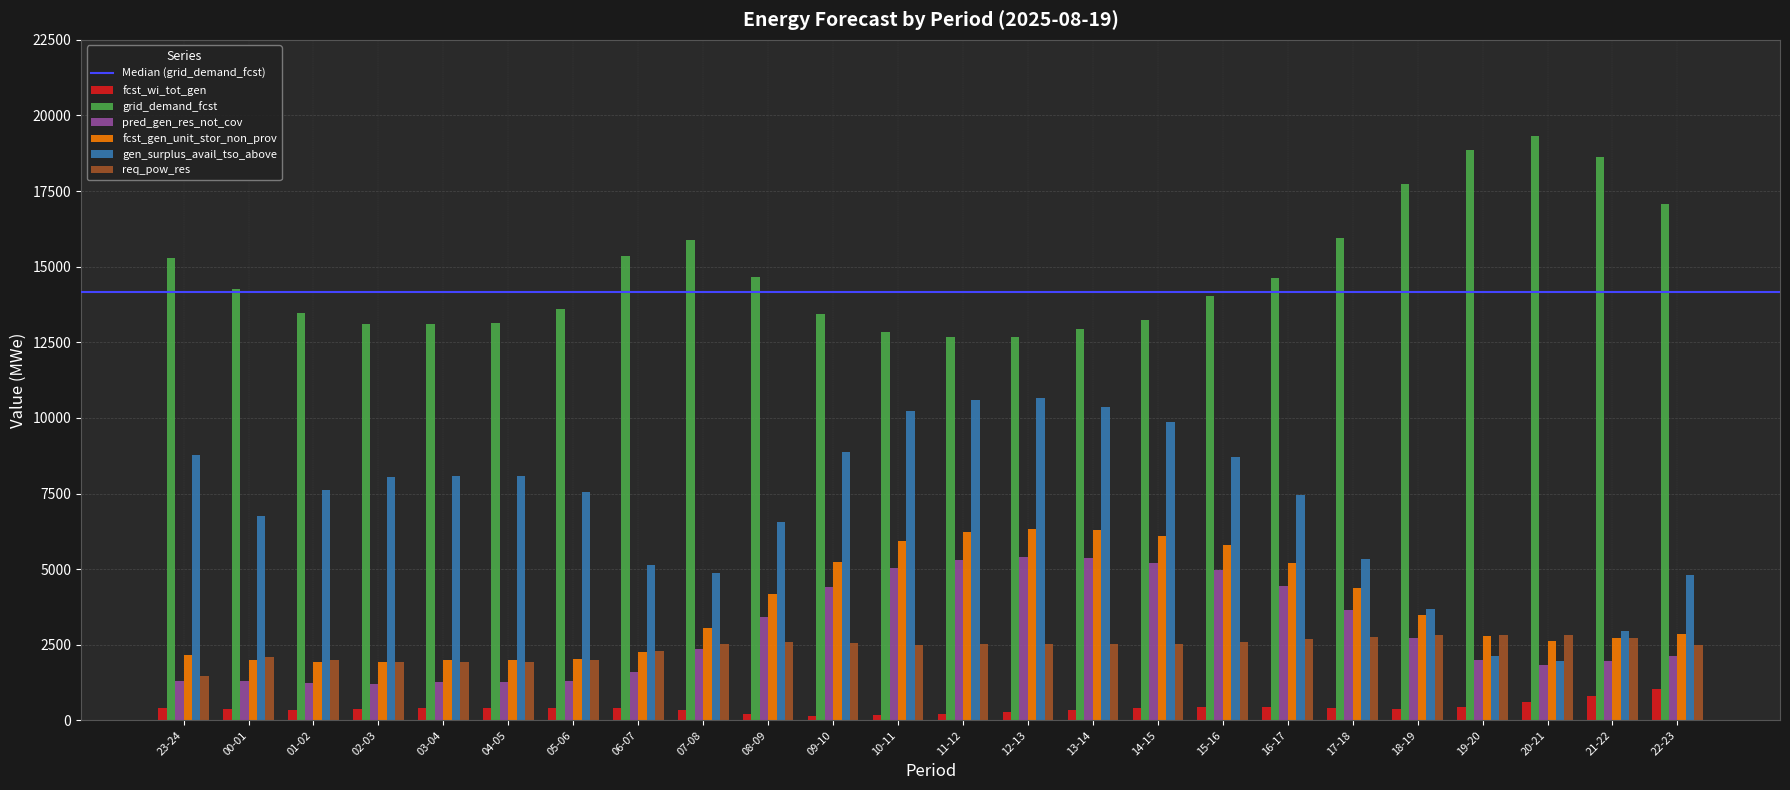

What is the smallest value displayed?

157